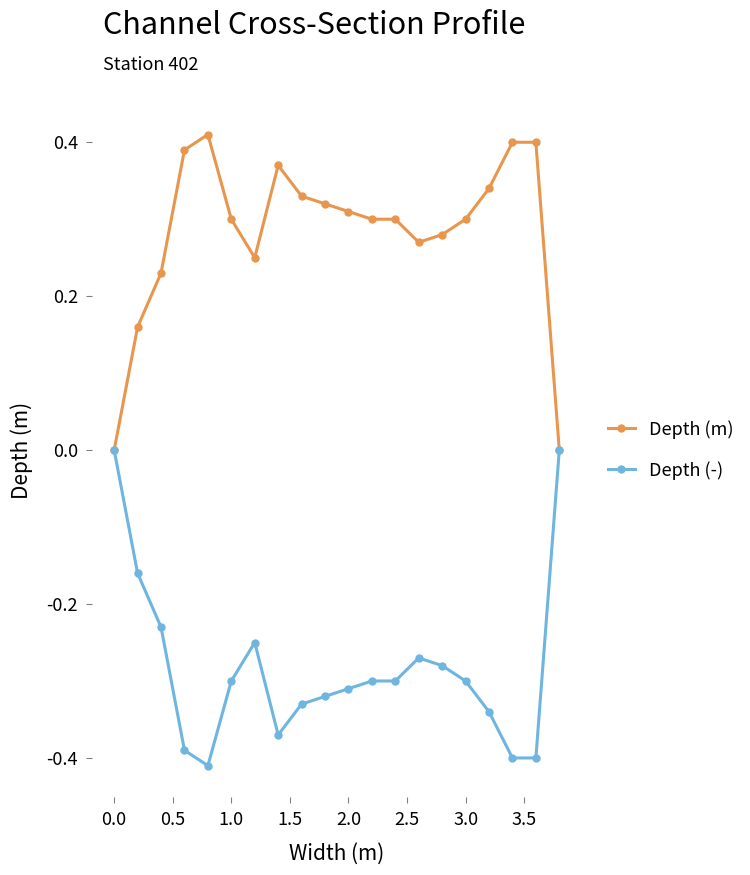

How many lines are shown in the chart?

2